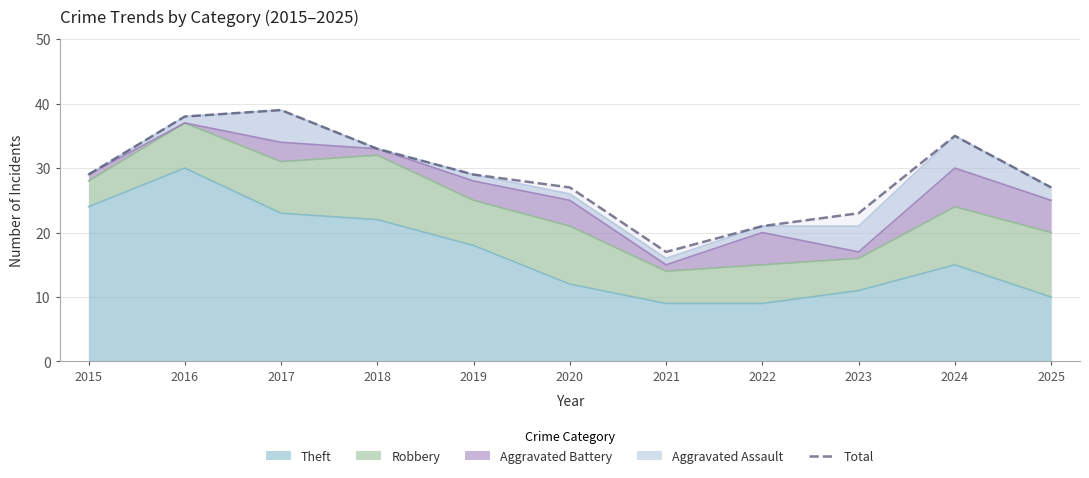

Reading left to right, transcribe all the data shown in this chart.

2015=29	2016=38	2017=39	2018=33	2019=29	2020=27	2021=17	2022=21	2023=23	2024=35	2025=27